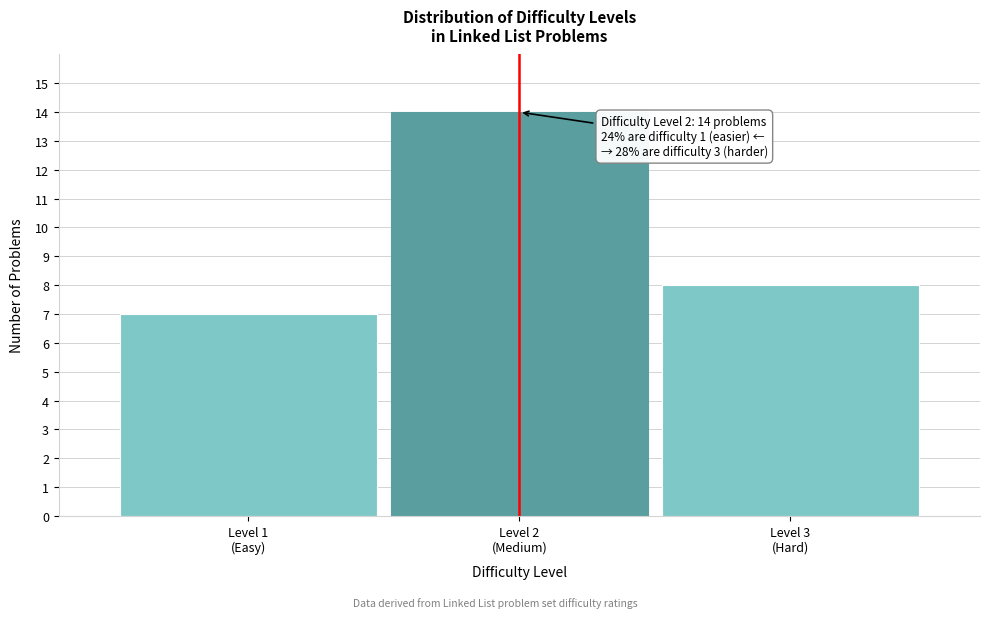

Reading left to right, transcribe all the data shown in this chart.

7	14	8